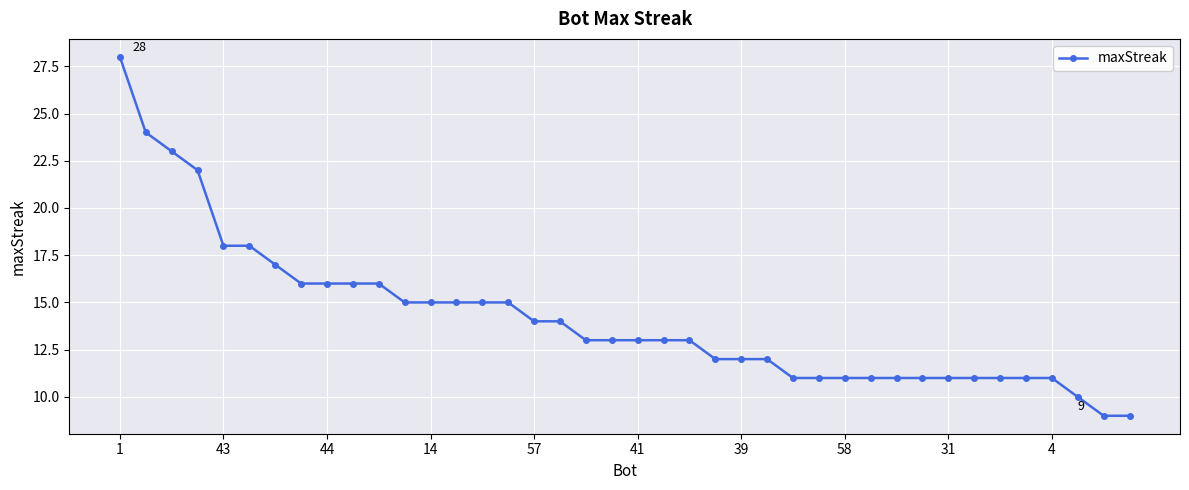

What is the greatest value displayed?

28